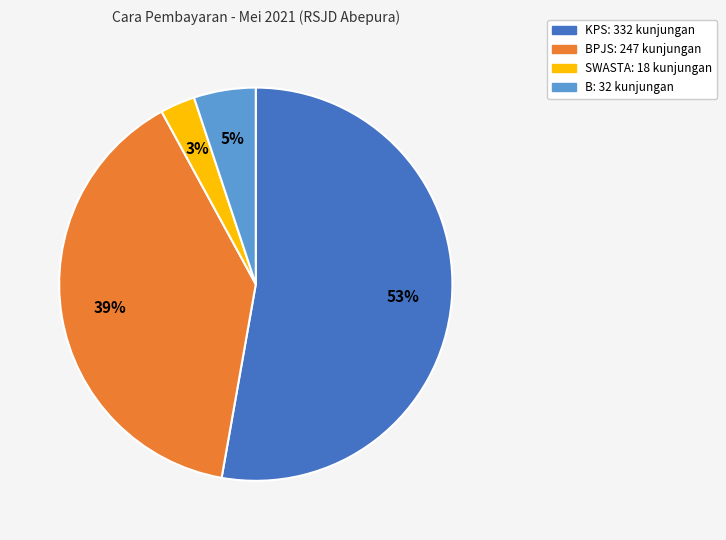

Is there any slice that represents more than half of the pie?

Yes